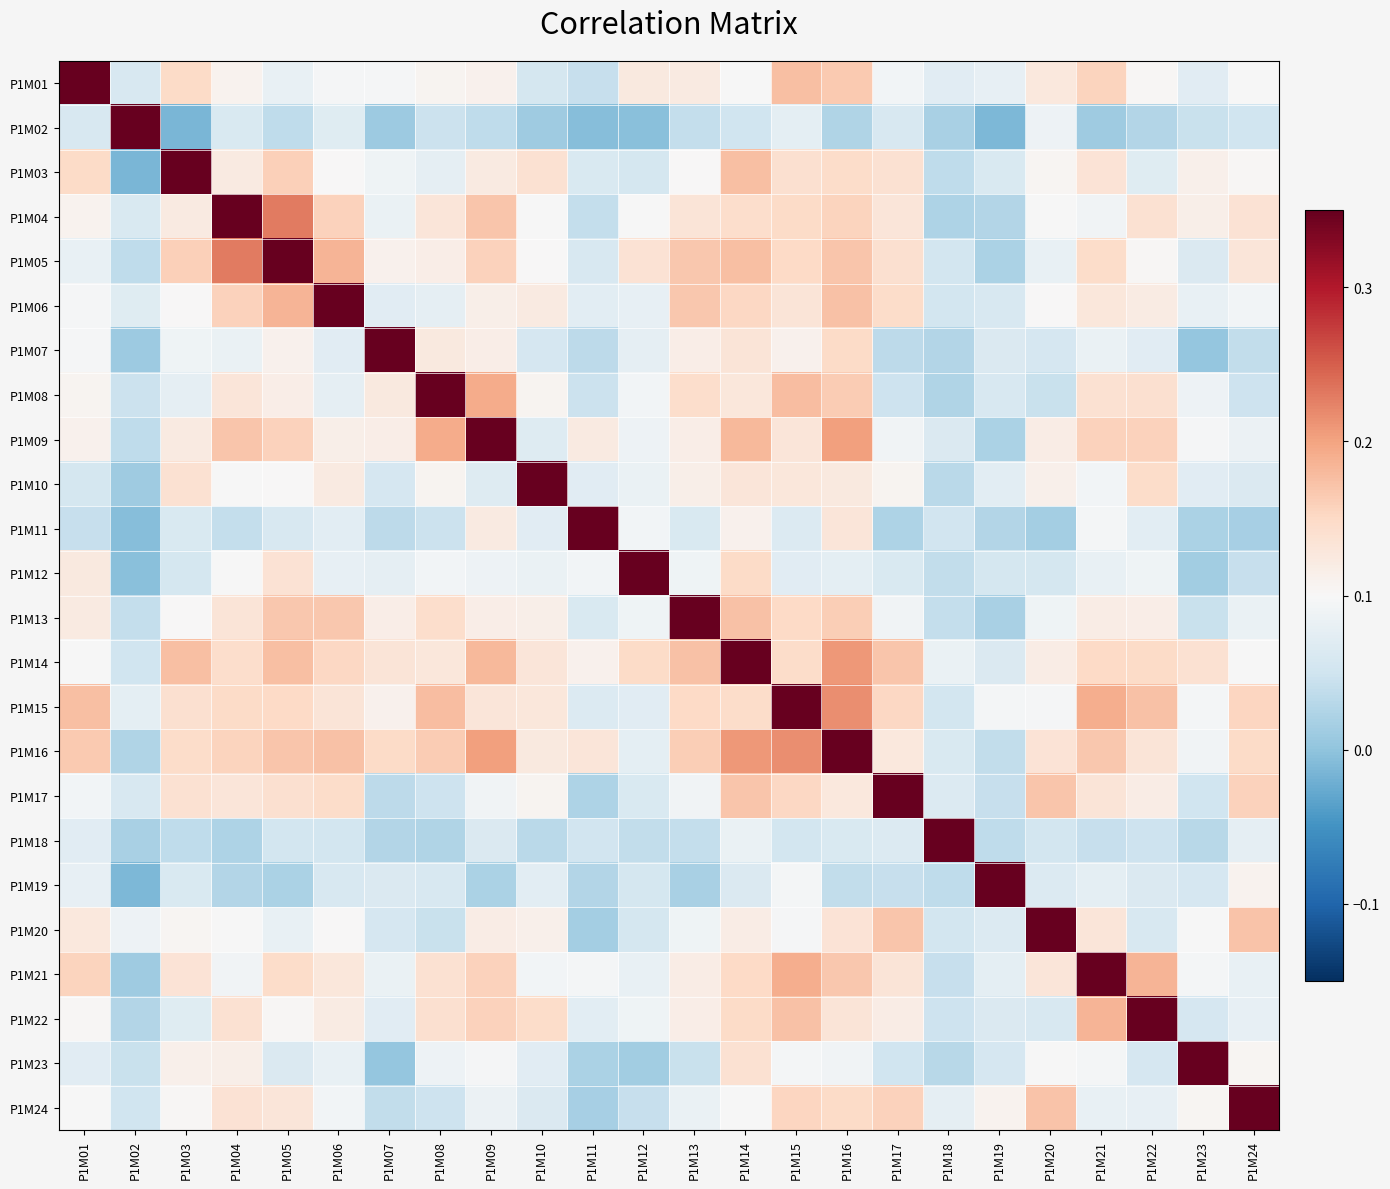

How many series are shown in this chart?

24